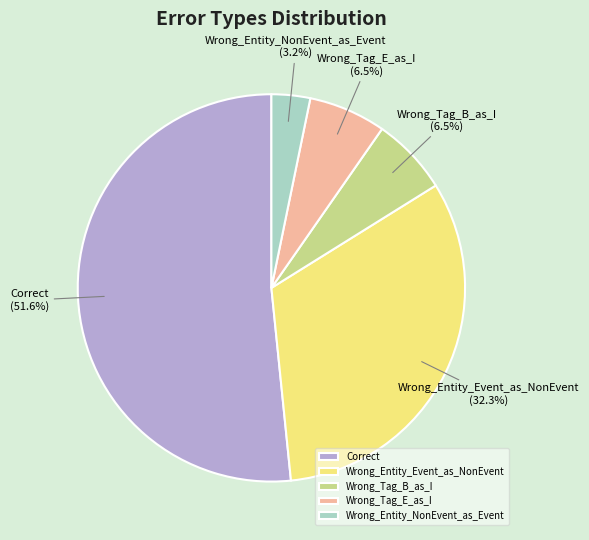

Between Correct and Wrong_Entity_NonEvent_as_Event, which is larger?

Correct